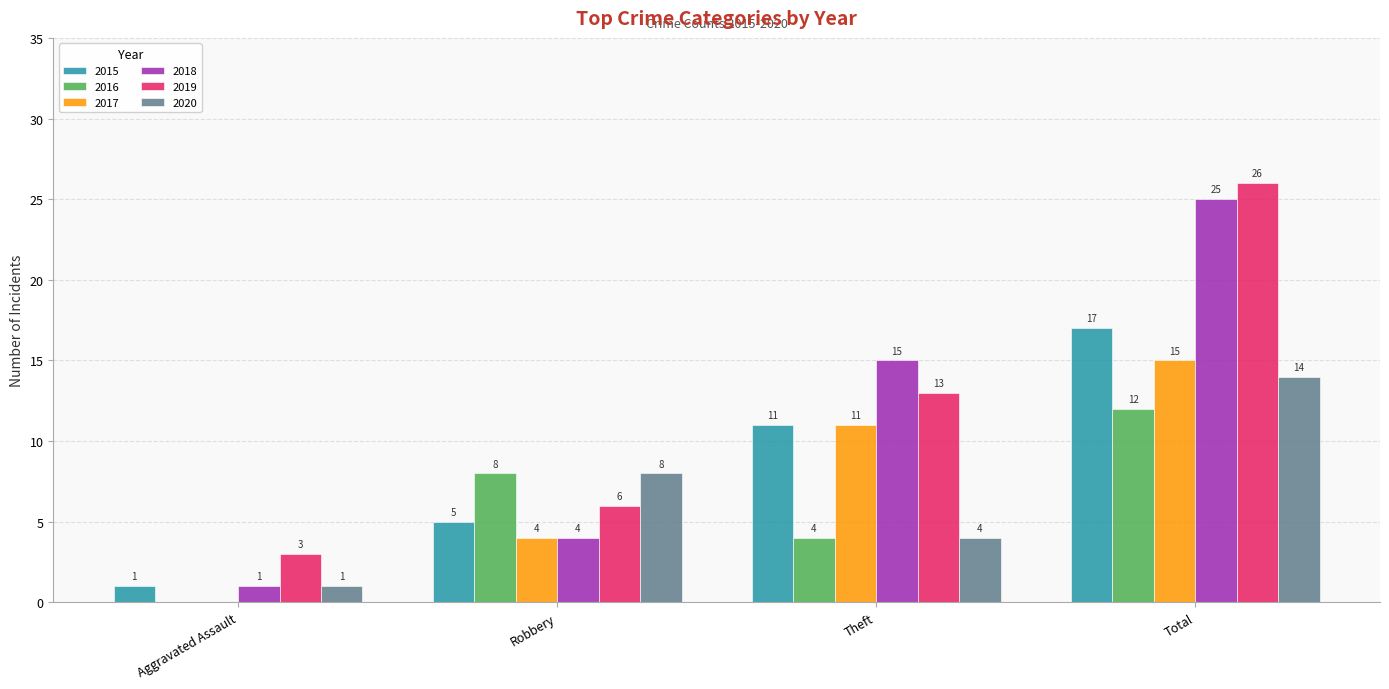

What is the sum of all 2020 values?

27